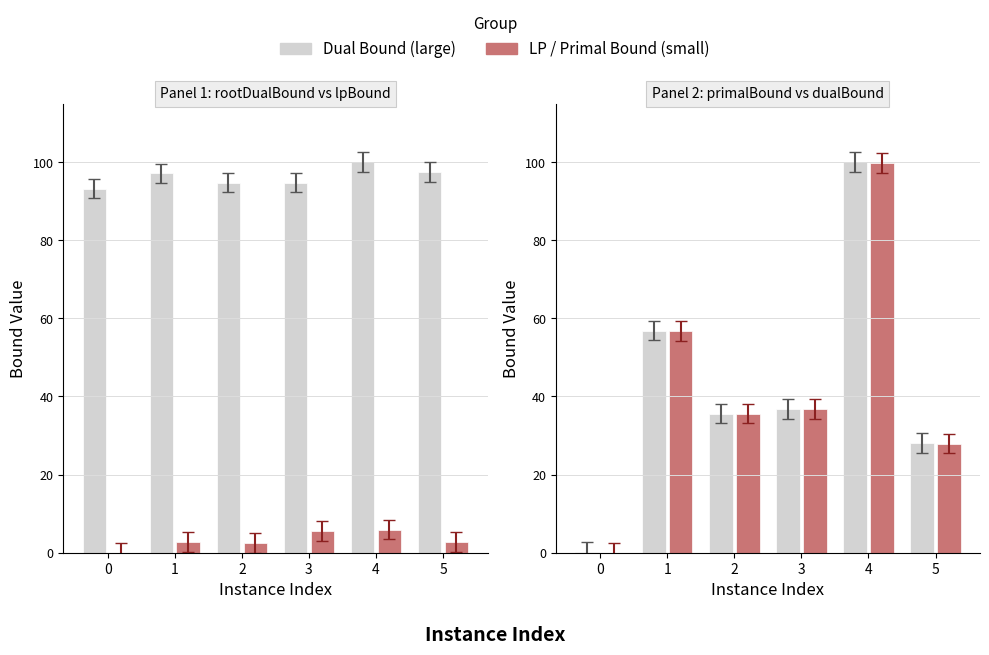

How many groups of bars are there?

6